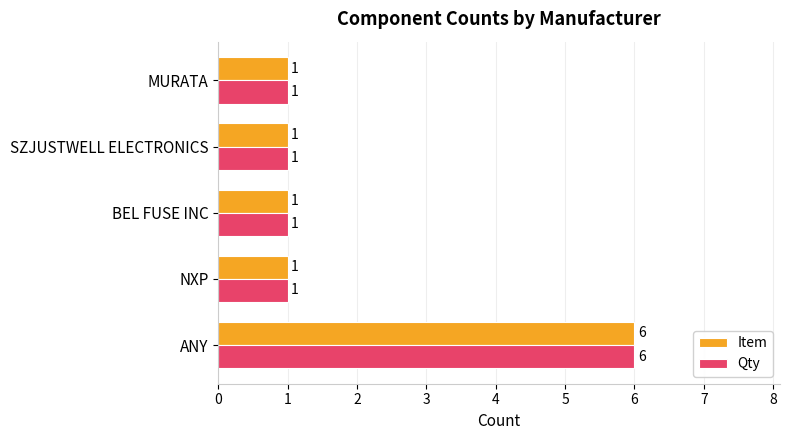

The value of Item at BEL FUSE INC is 1. True or false?

True